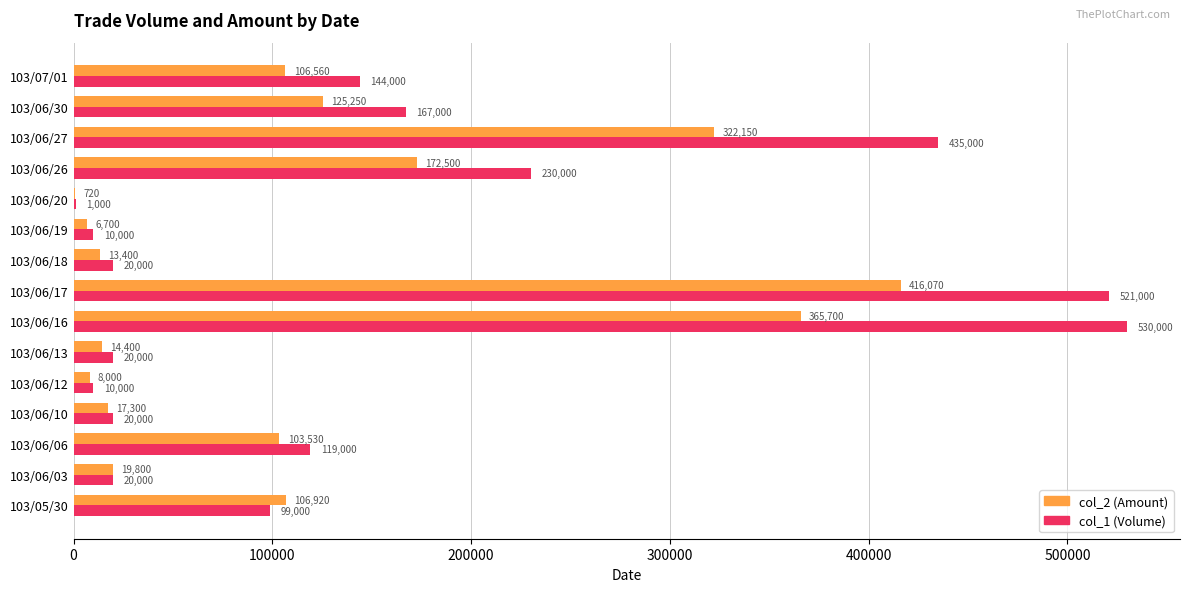

The value of col_2 (Amount) at 103/06/06 is 26969. True or false?

False